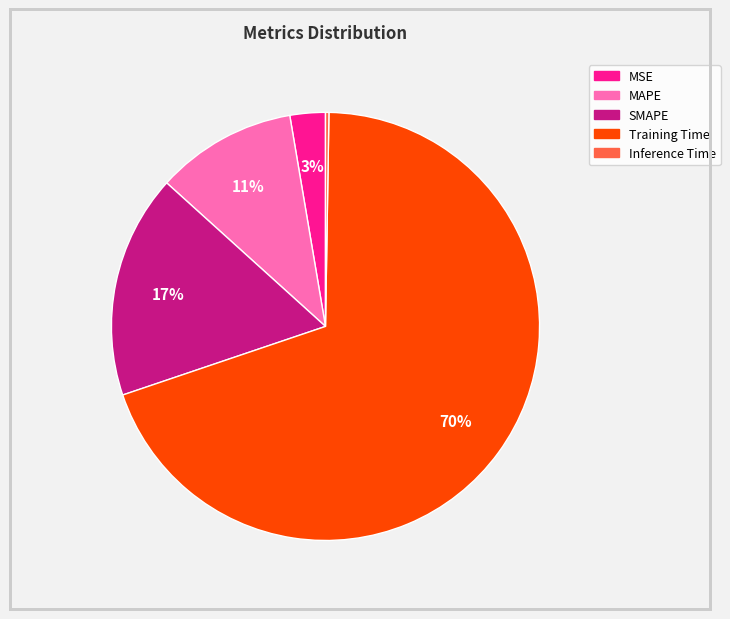

True or false: SMAPE accounts for 17% of the total.

True